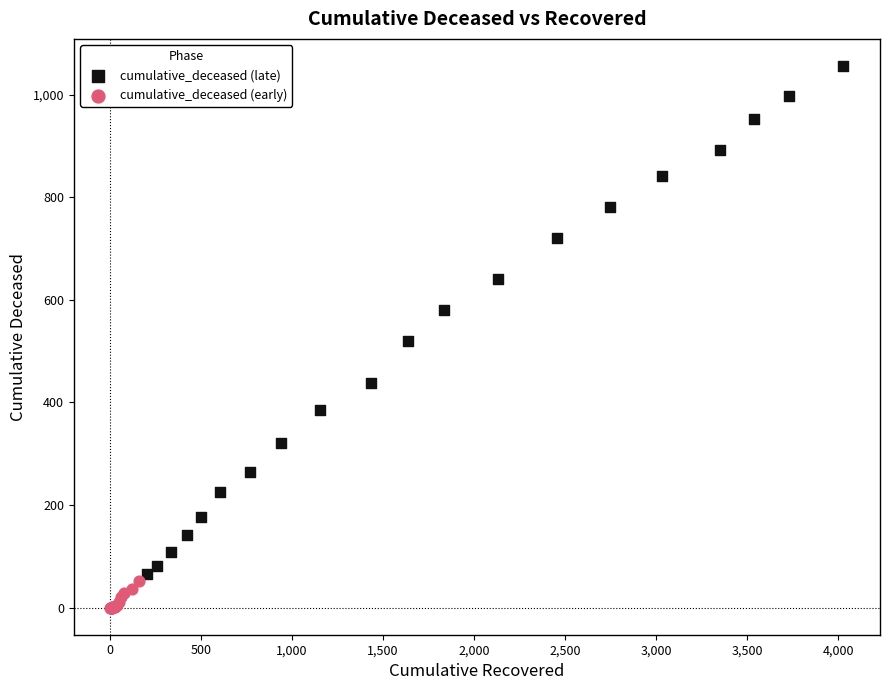

Which series contains the lowest Y value?

cumulative_deceased (early)